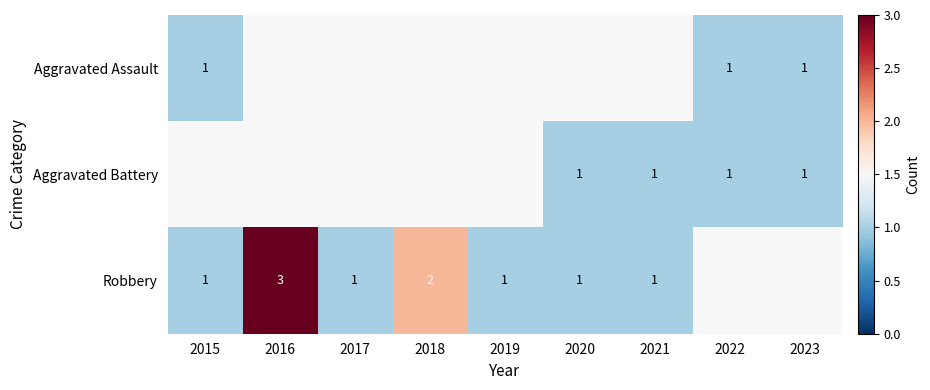

At which category does the chart reach its minimum across all series?

2015